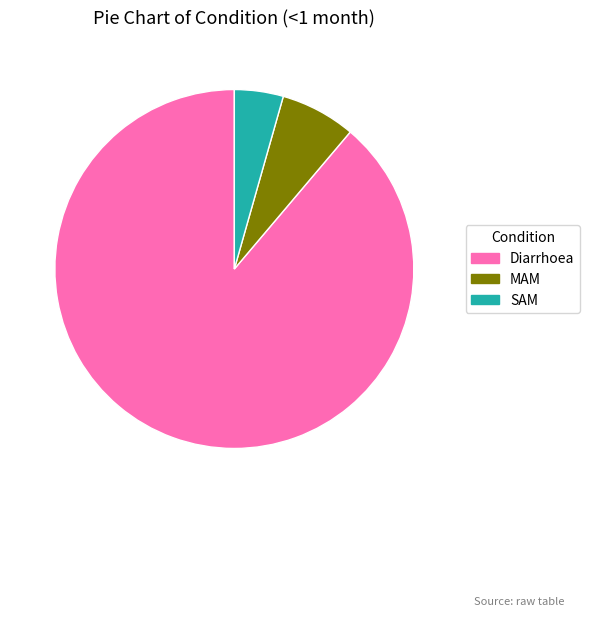

Which has a higher value, SAM or Diarrhoea?

Diarrhoea